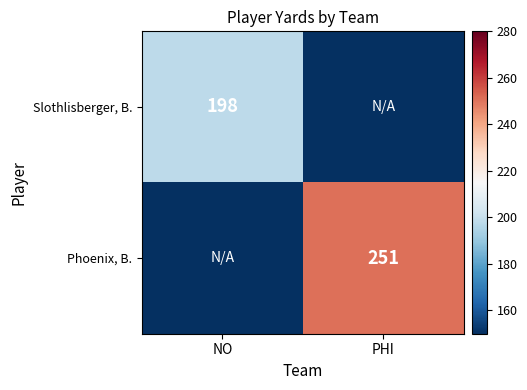

True or false: Phoenix, B. has a value of 251 at PHI.

True